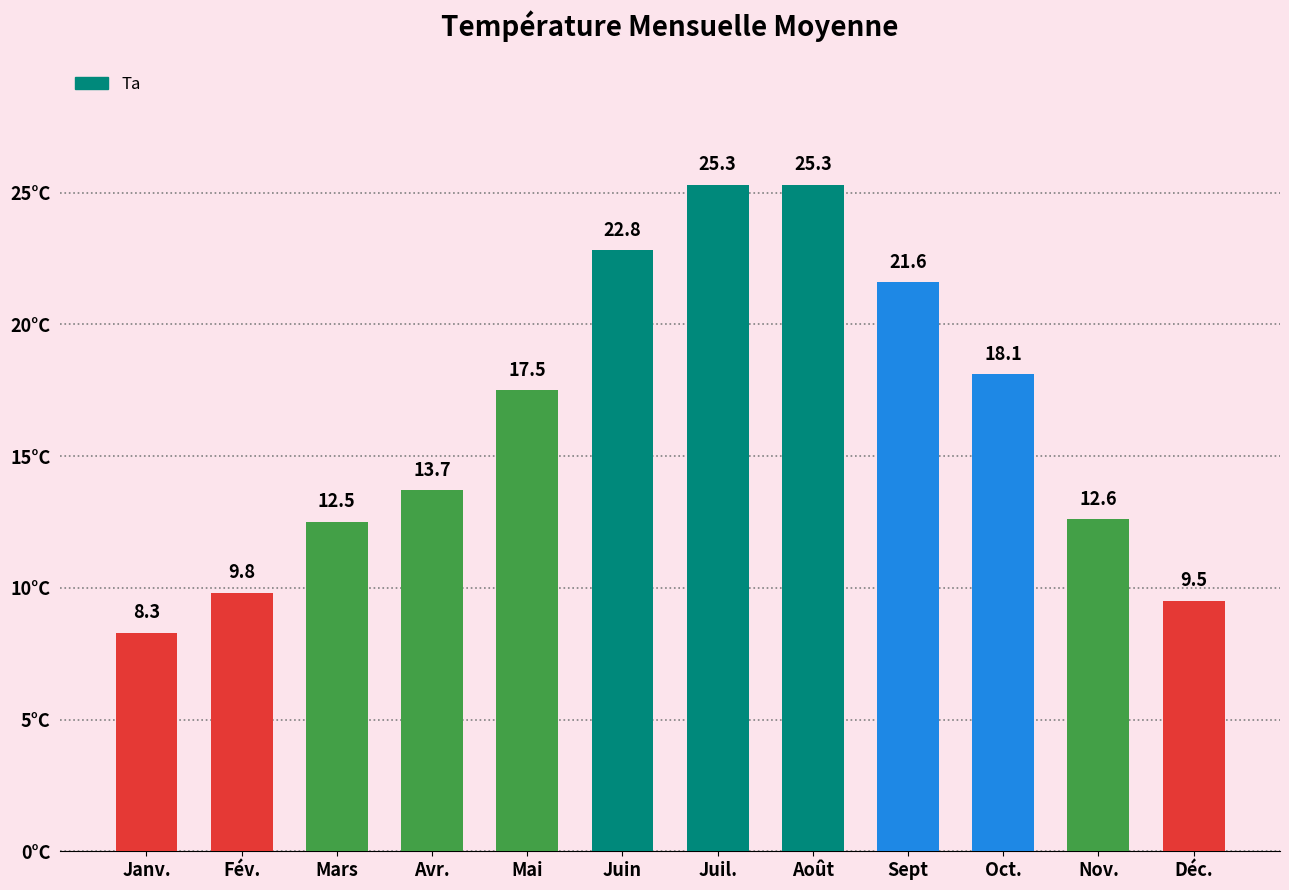

Are the bars horizontal?

No